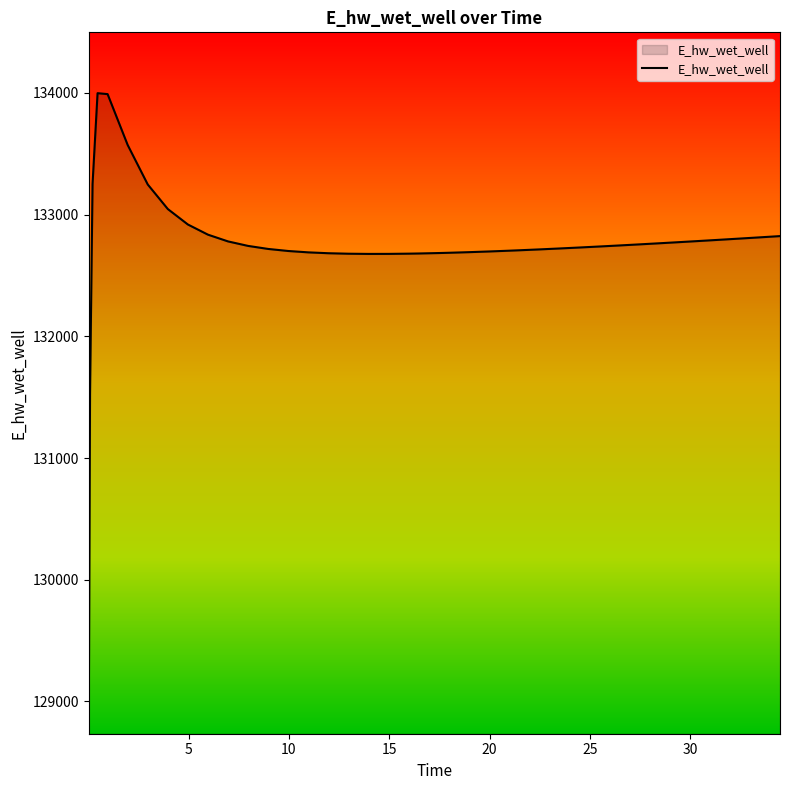

What is the smallest value displayed?

128834.1